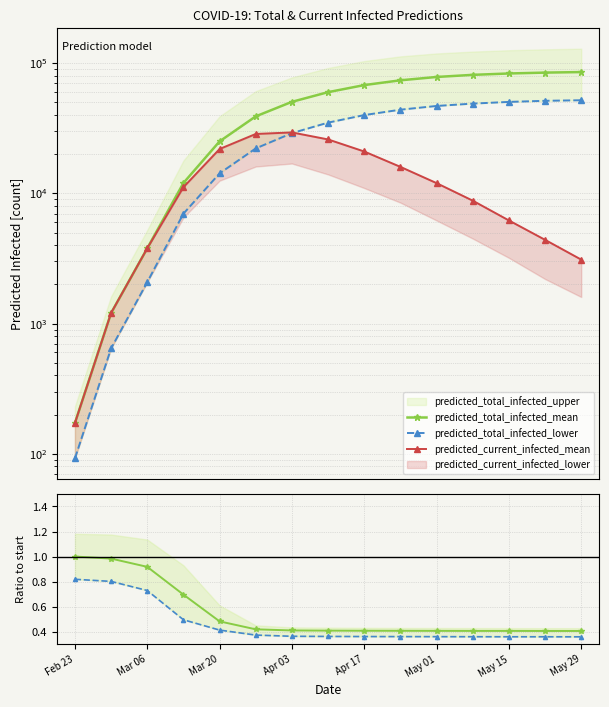

How many lines are shown in the chart?

5